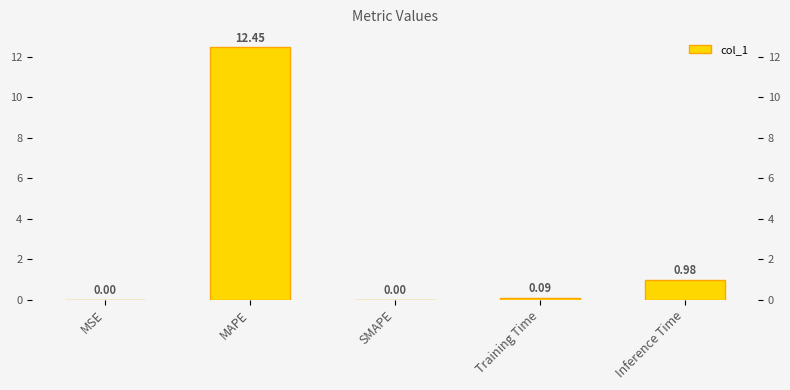

What is the change in value from MSE to Inference Time?

+1.0